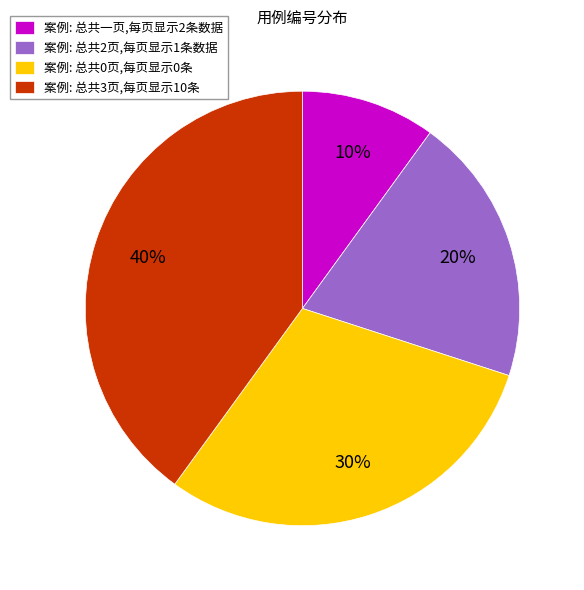

To the nearest percent, what is the average slice percentage?

25%